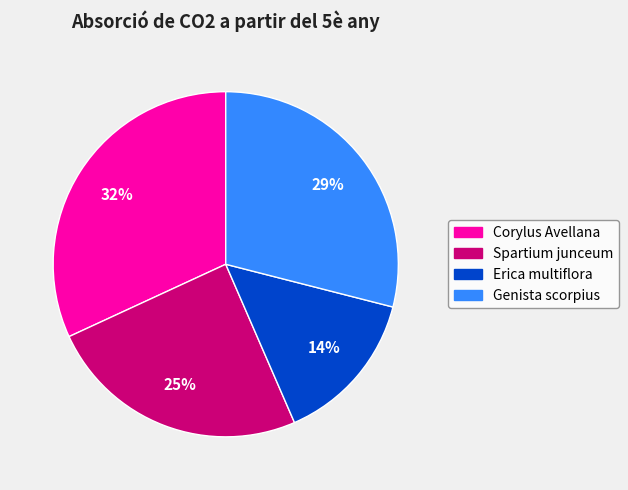

Rank the categories by value from lowest to highest.

Erica multiflora, Spartium junceum, Genista scorpius, Corylus Avellana